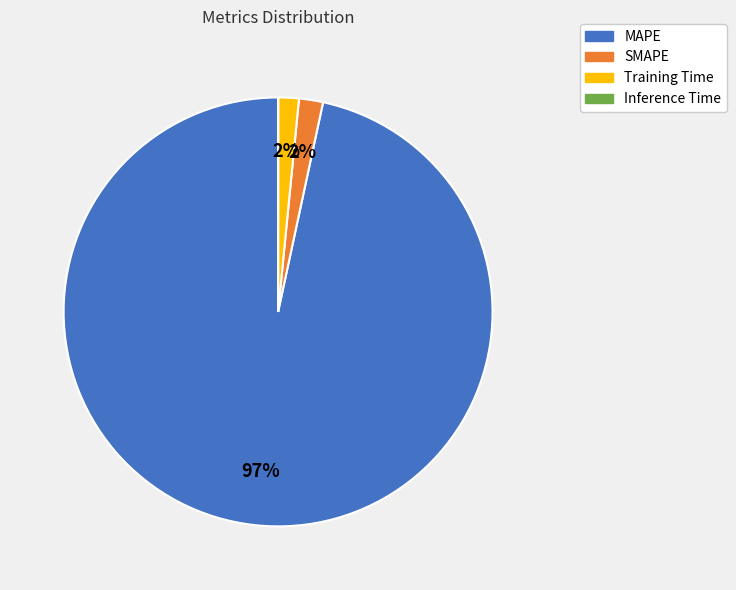

Which category has the biggest portion of the pie?

MAPE